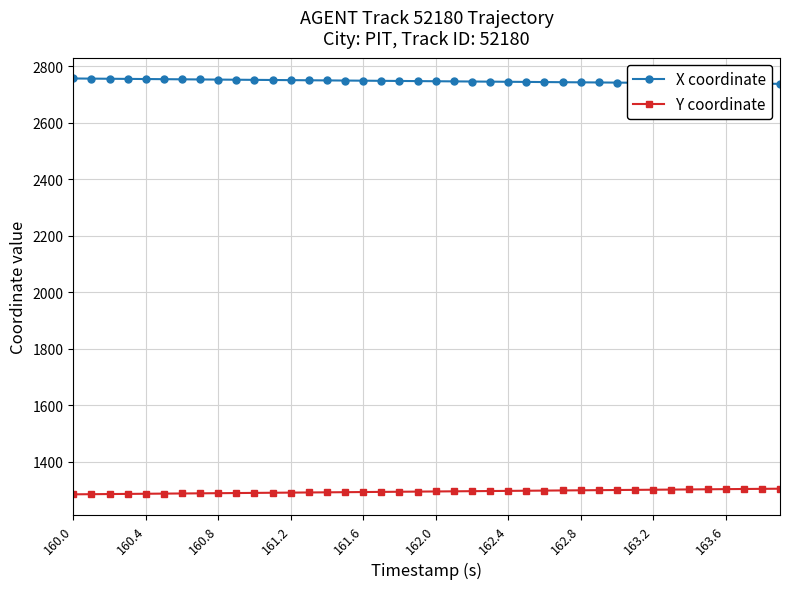

What is the sum of all X coordinate values?

109905.1